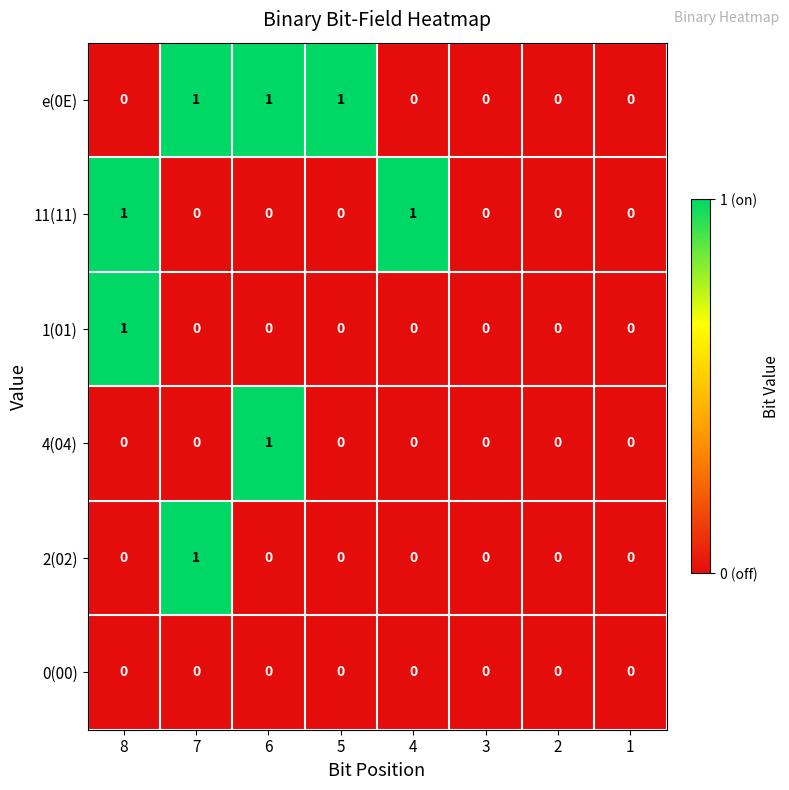

The 1(01) series shows 1 at 5. True or false?

False